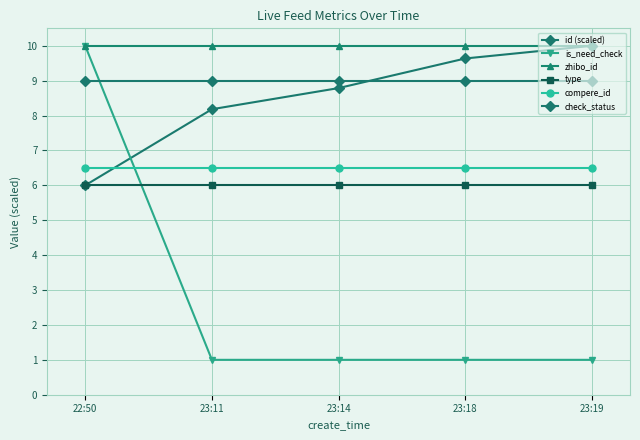

How many lines are shown in the chart?

6